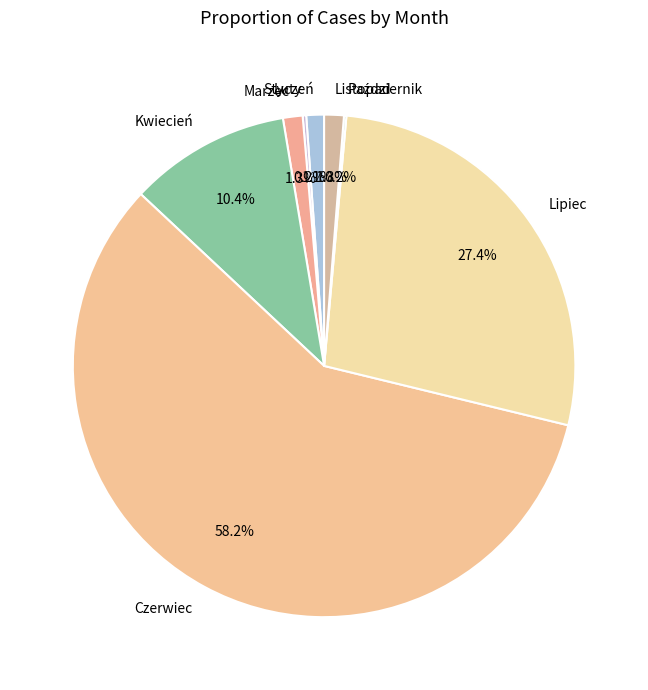

Does any single category account for the majority?

Yes